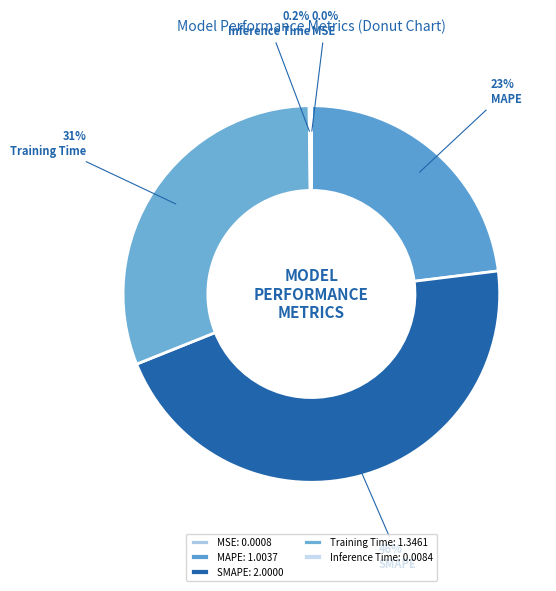

Is it true that Inference Time is 12% of the pie?

False